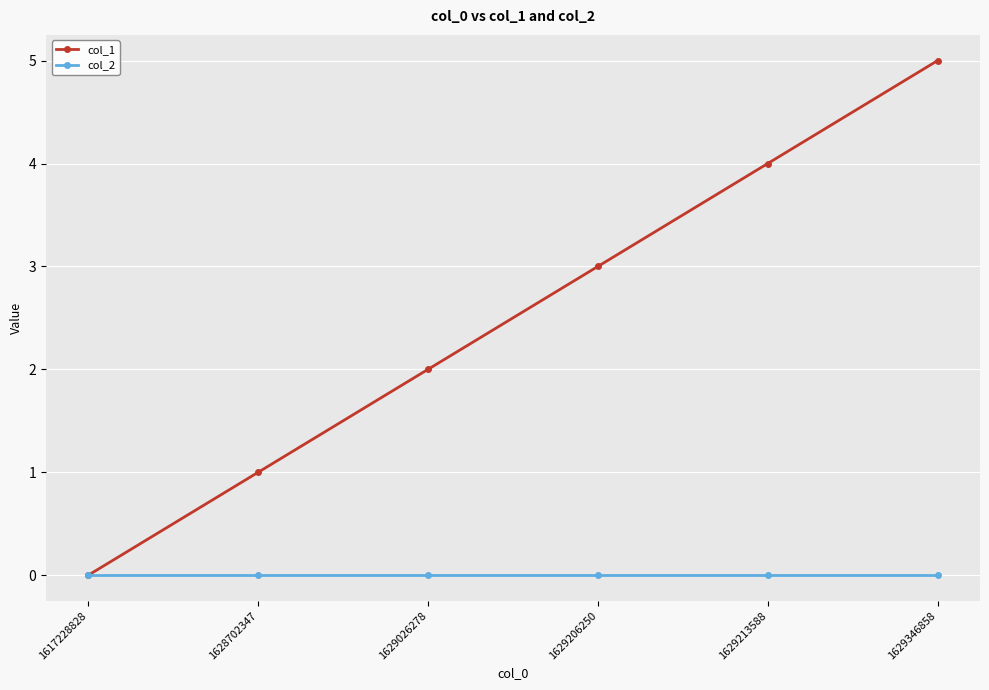

Rank the series at 1629026278 from highest to lowest value.

col_1, col_2